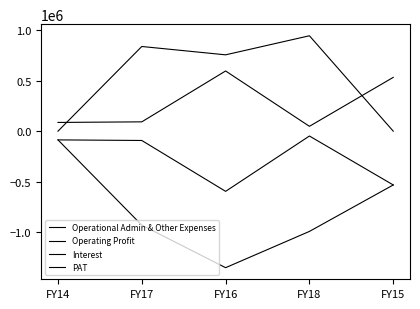

What value does the Operational Admin & Other Expenses series have at FY16, to the nearest 10?

596220